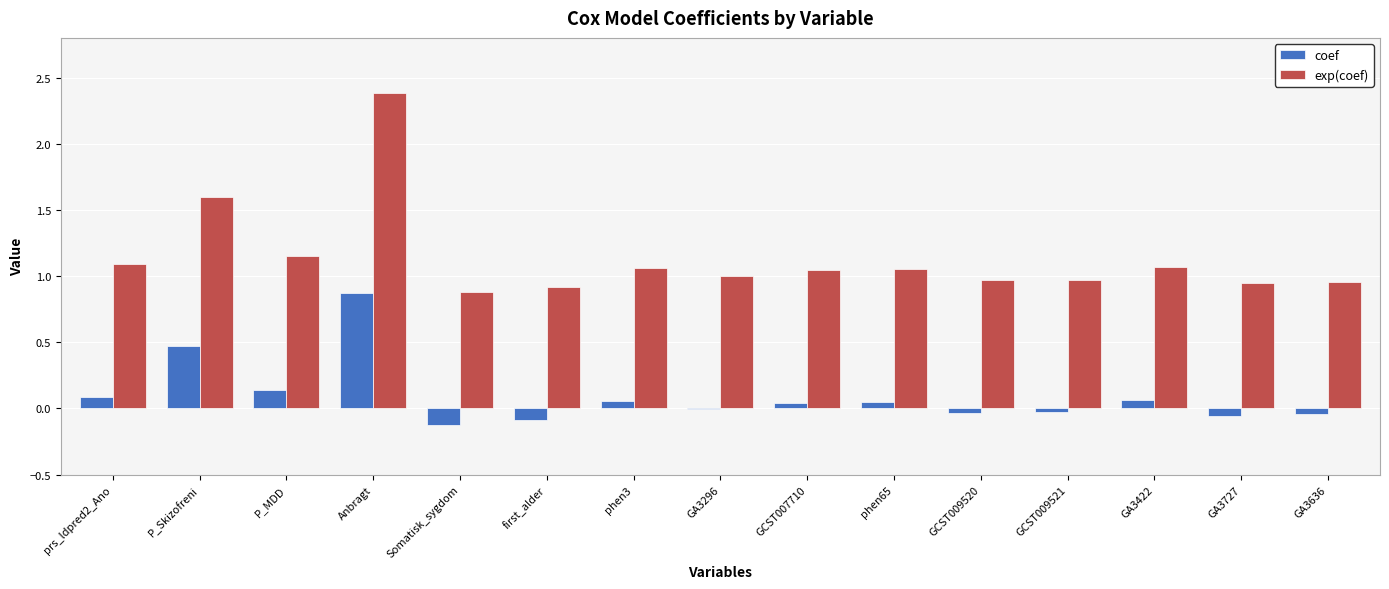

At which category is the sum across all series the highest?

Anbragt